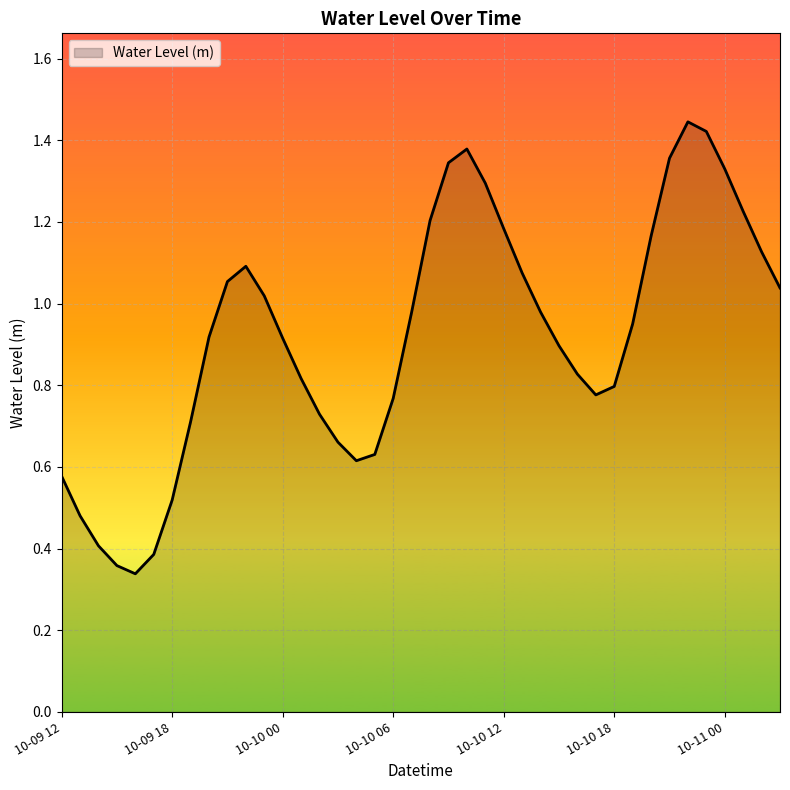

What is the label of the 10th point from the left?

2023-10-09 21:00